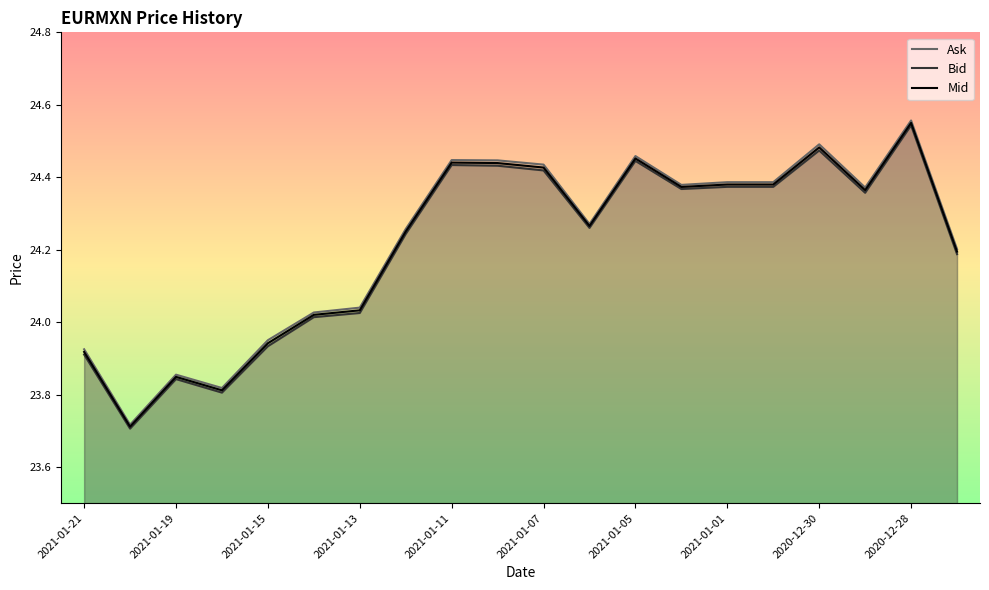

Which label corresponds to the largest value in the chart?

2020-12-28